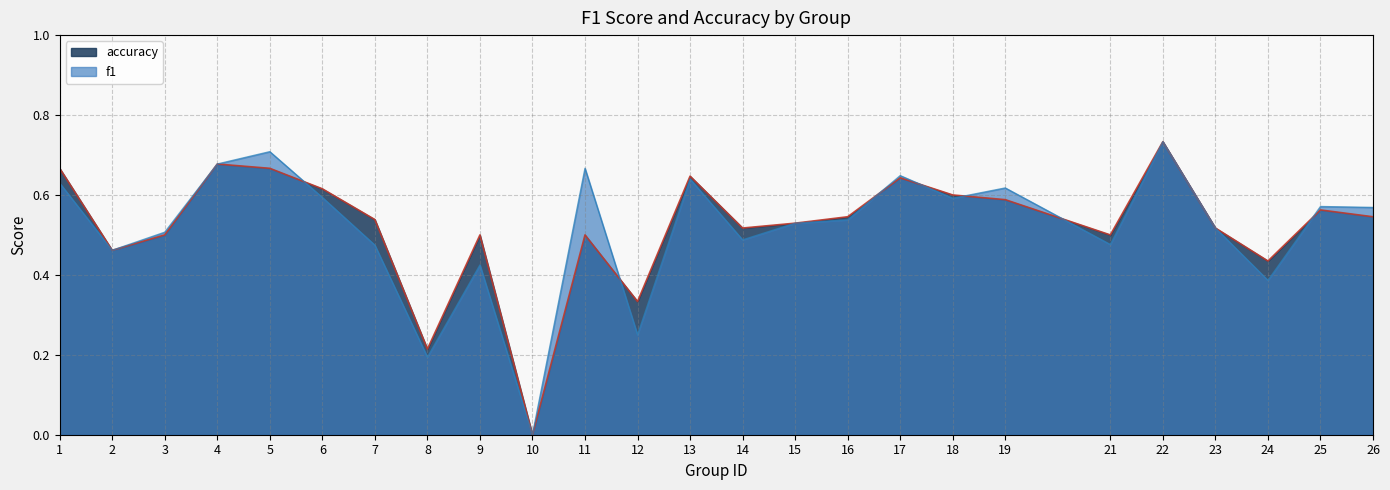

How many f1 values are between 0 and 1?

25